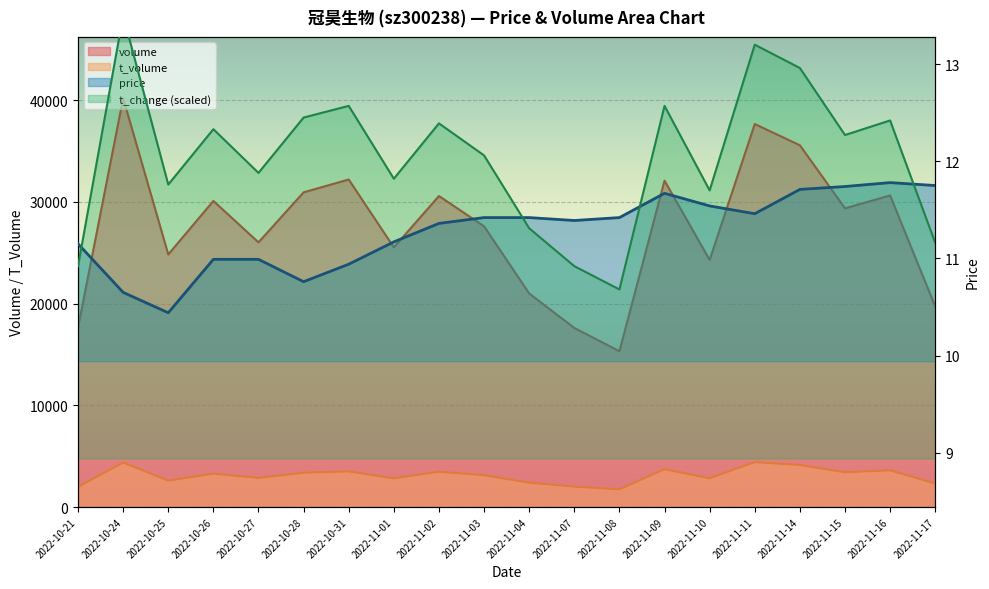

How many distinct data groups are displayed?

4